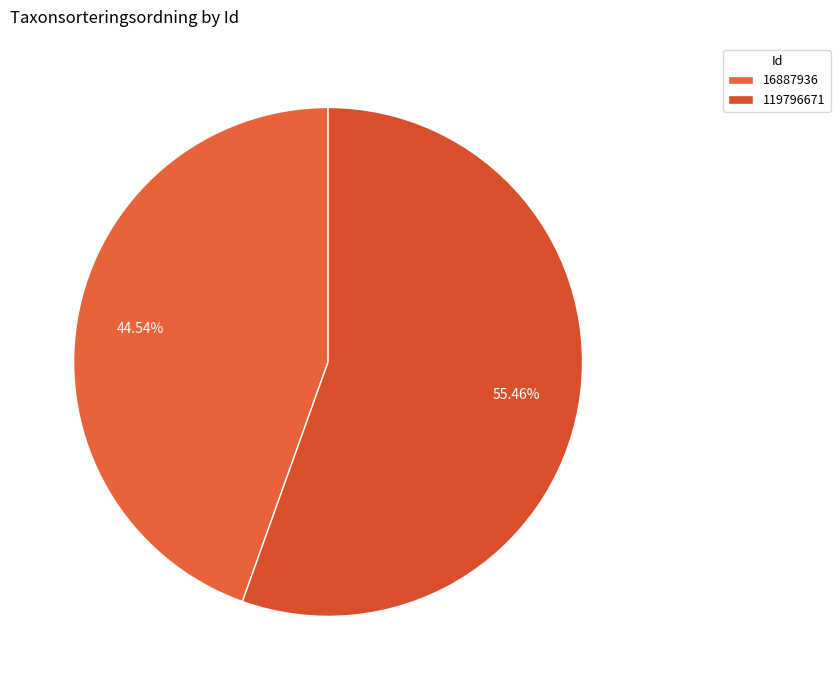

To the nearest percent, what portion does 119796671 represent?

55%